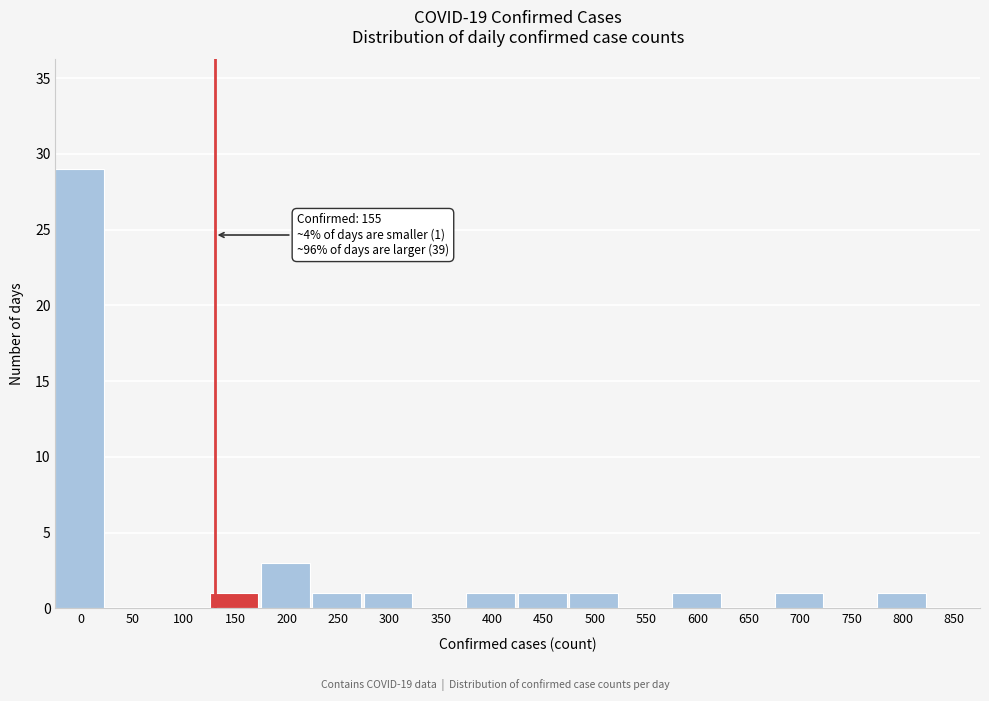

Reading left to right, list all the values displayed in this chart.

0=29	50=0	100=0	150=1	200=3	250=1	300=1	350=0	400=1	450=1	500=1	550=0	600=1	650=0	700=1	750=0	800=1	850=0